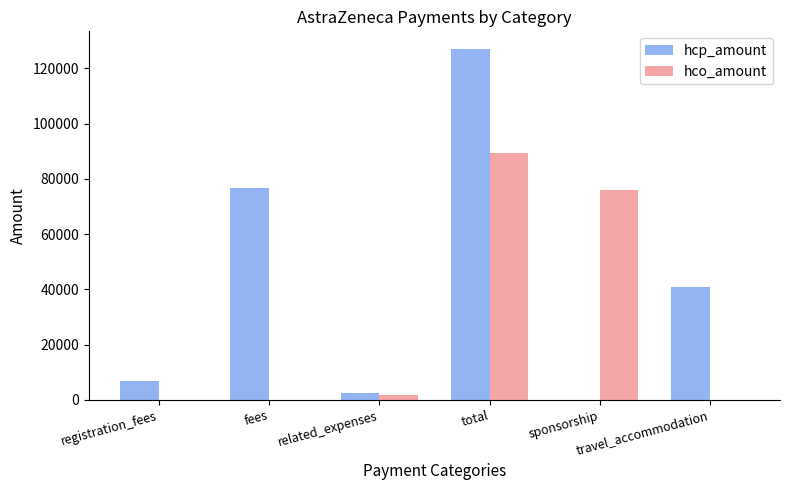

What is the sum of all hcp_amount values?

254022